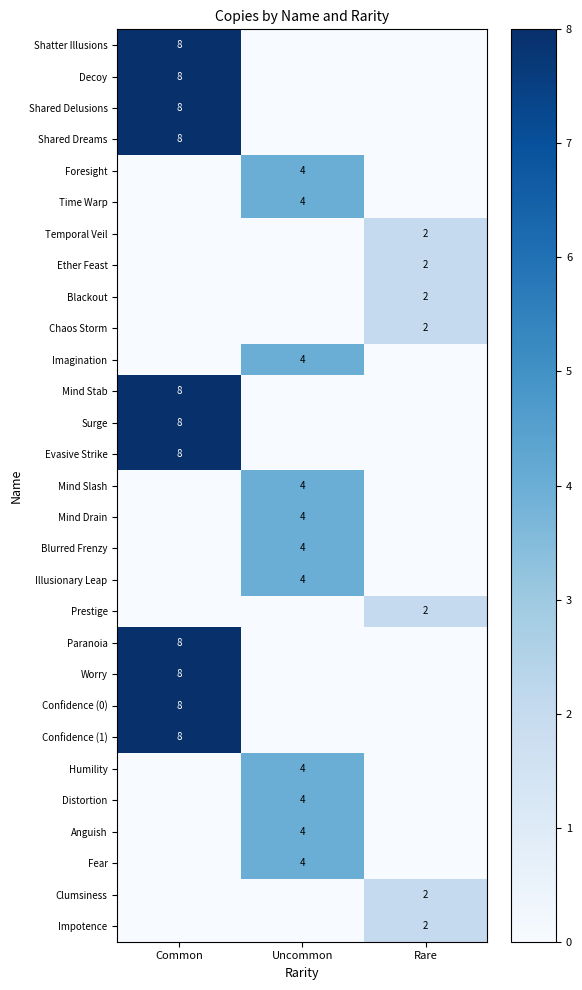

The value of Evasive Strike at Common is 8. True or false?

True